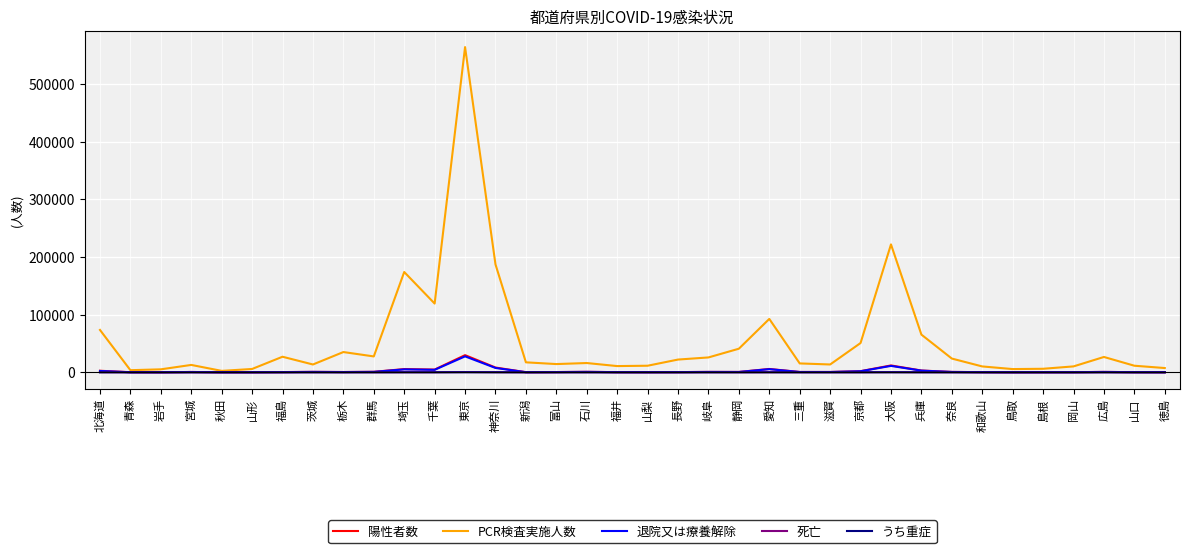

Which label corresponds to the largest value in the chart?

東京